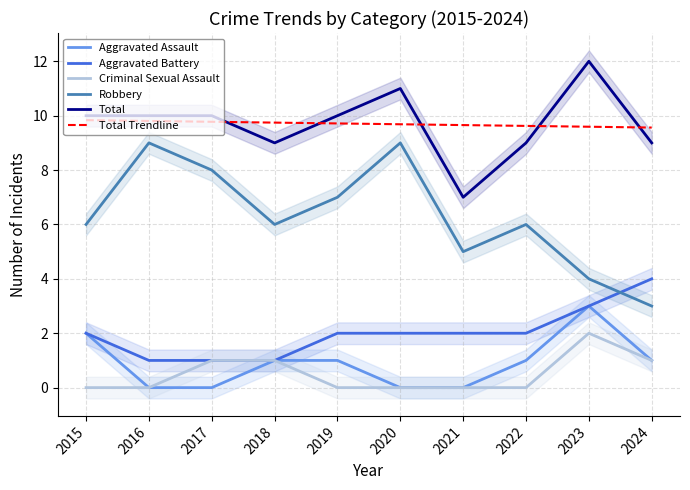

At which label does Robbery reach its minimum?

2024